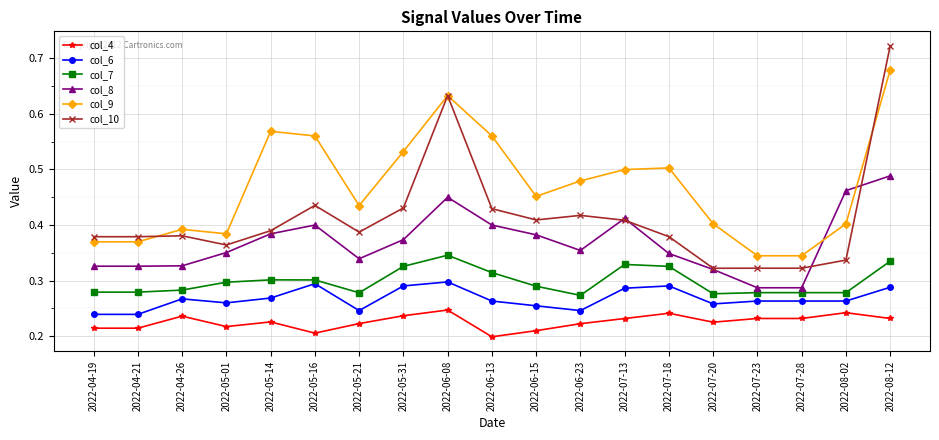

True or false: col_10 has more than 1 points higher than both neighbors.

True